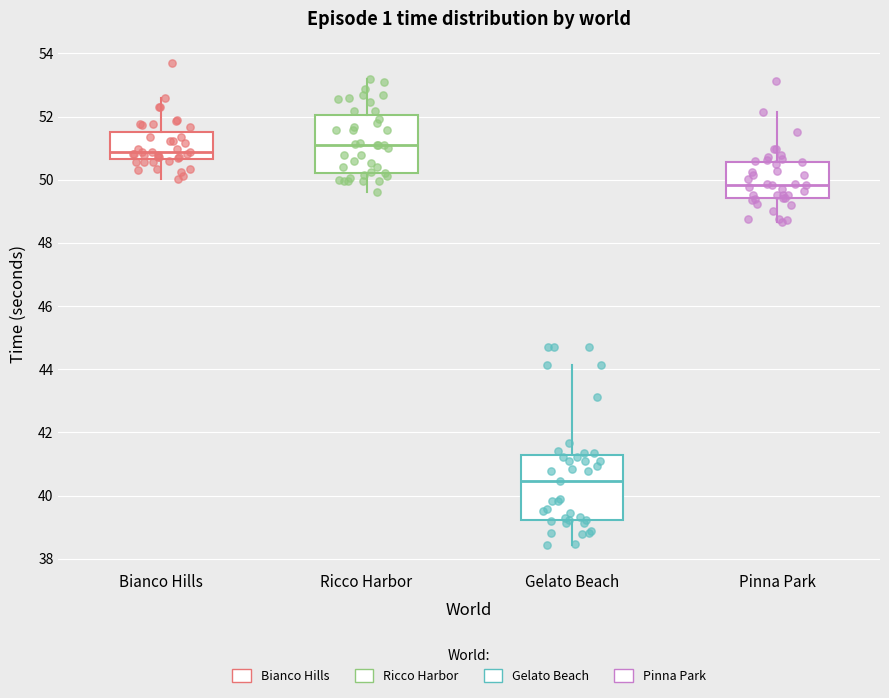

Which box has the lowest median line?

Gelato Beach